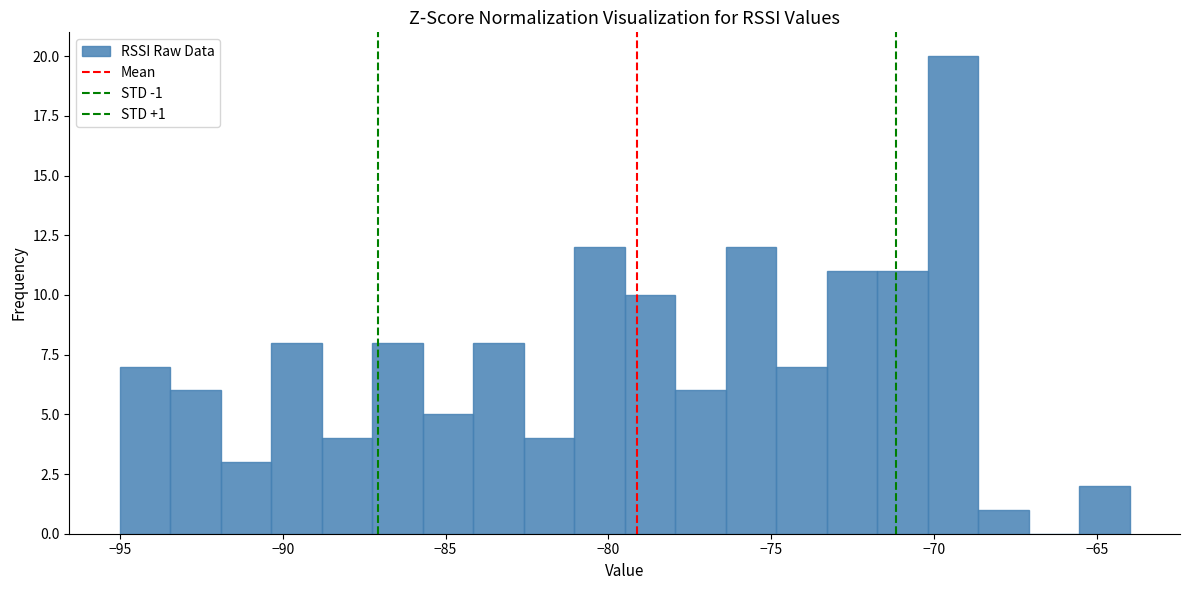

Read against the x-axis, roughly where is the centre of the tallest bar?

-69.5